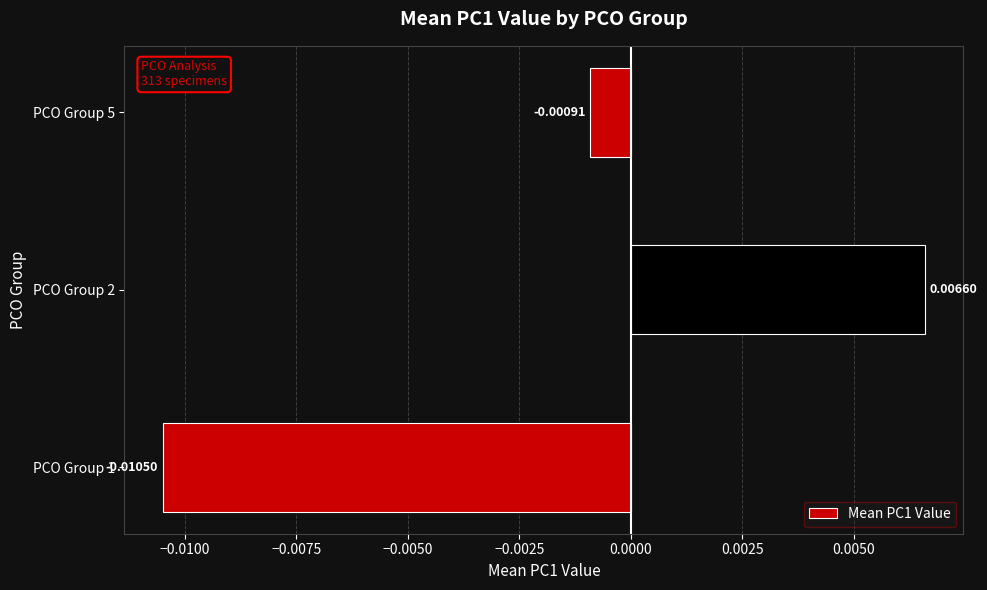

How many positive values are there?

1